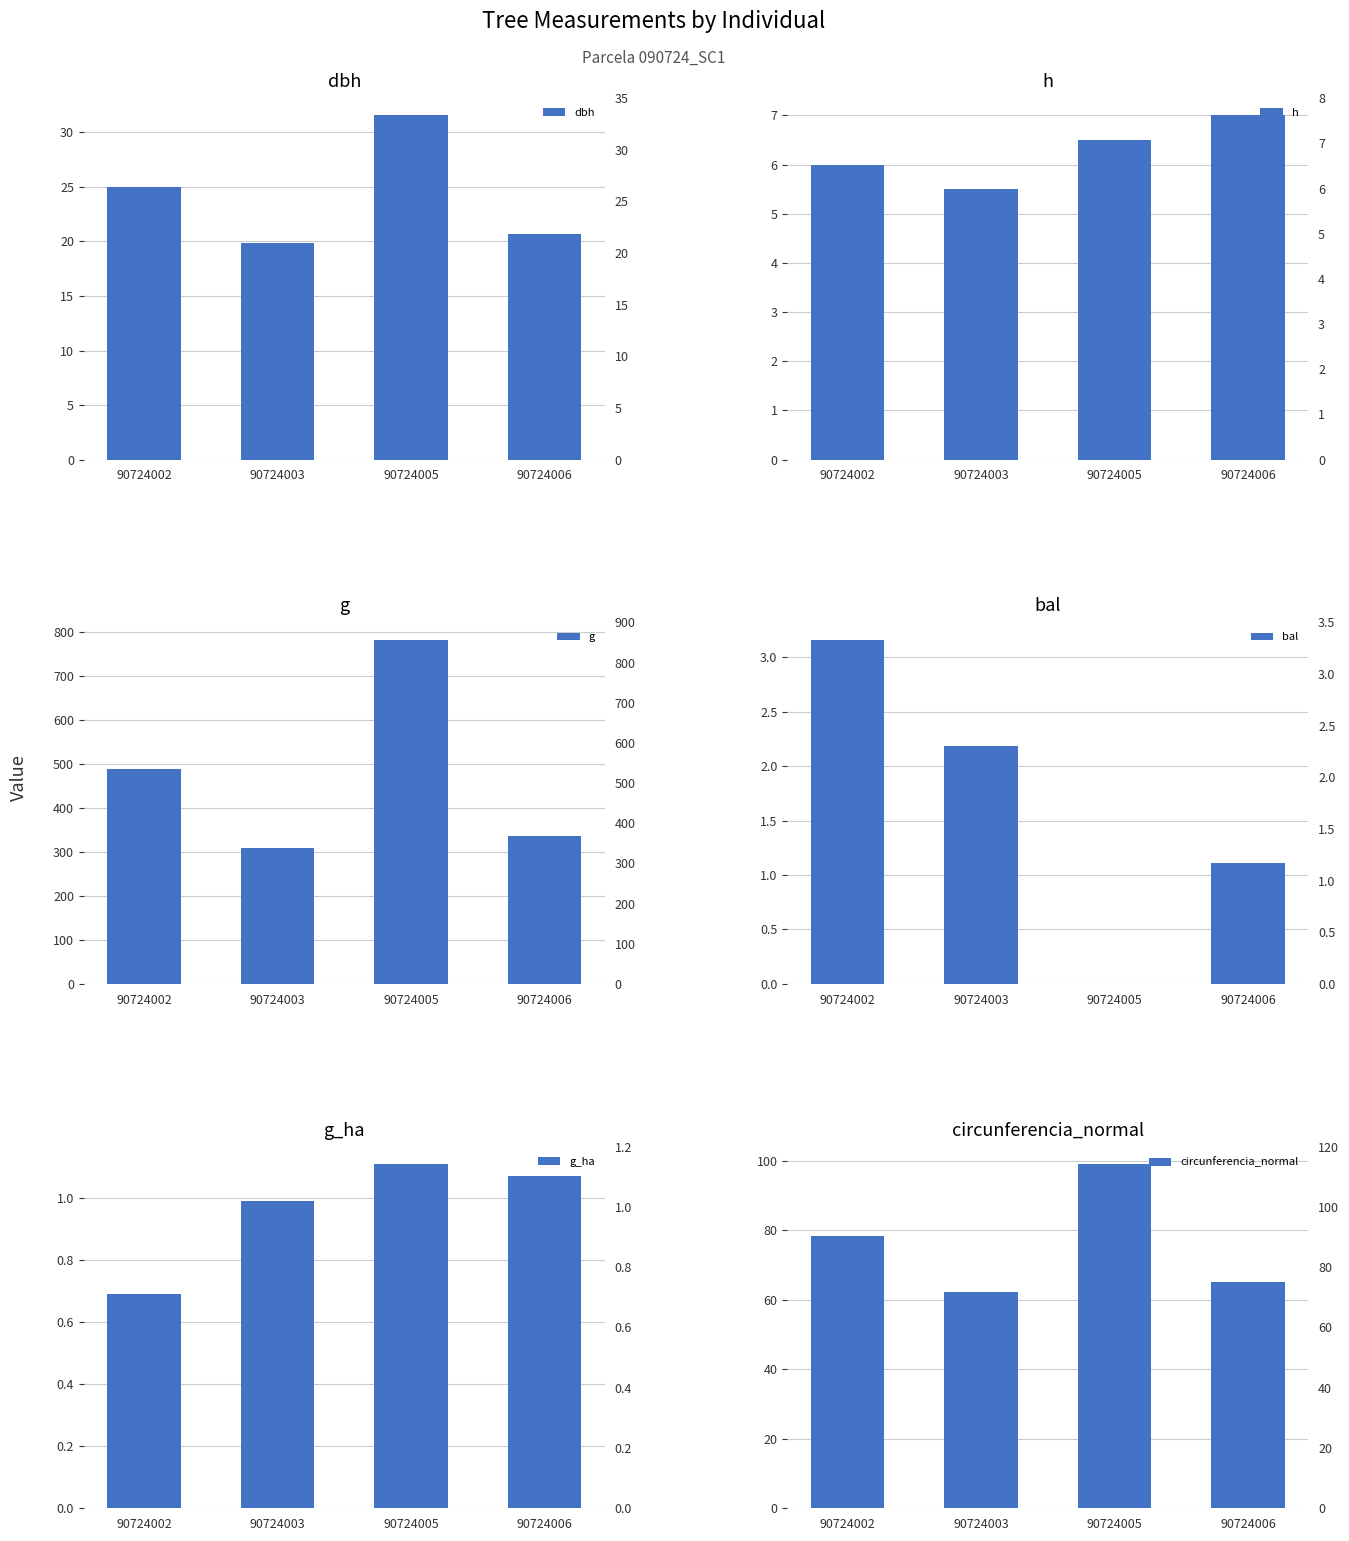

How many values in the h series exceed 6?

2